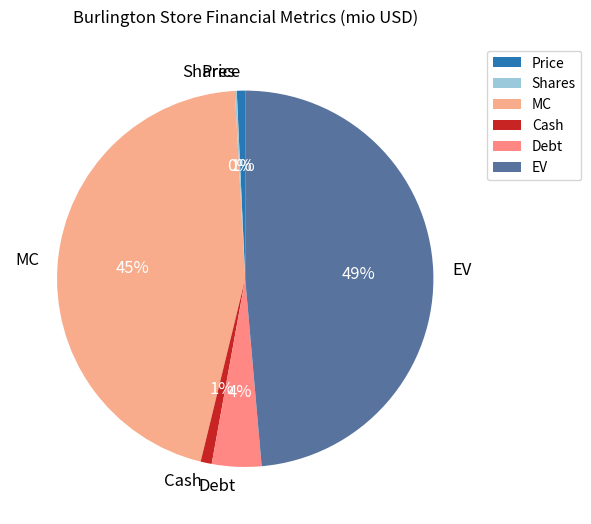

Which category has the biggest portion of the pie?

EV